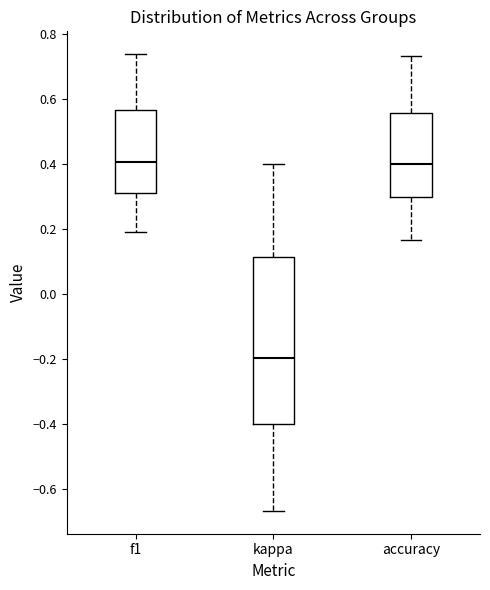

Reading left to right, transcribe this box plot: for each box, give where its median line is, the range the box spans, and where its two whiskers end, as read against the y-axis. The values are not printed on the chart, so give them approximately, as read against the axis.

f1: median 0.40, box 0.32 to 0.56, whiskers 0.20 to 0.74
kappa: median -0.20, box -0.40 to 0.12, whiskers -0.66 to 0.40
accuracy: median 0.40, box 0.30 to 0.56, whiskers 0.16 to 0.74